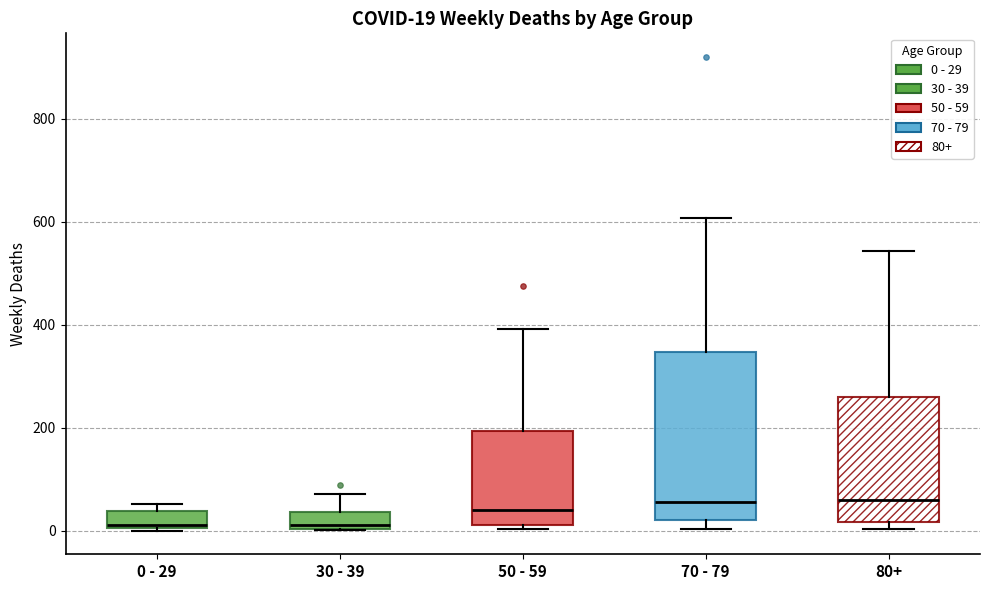

Which box is the tallest, from its lower edge to its upper edge?

70 - 79